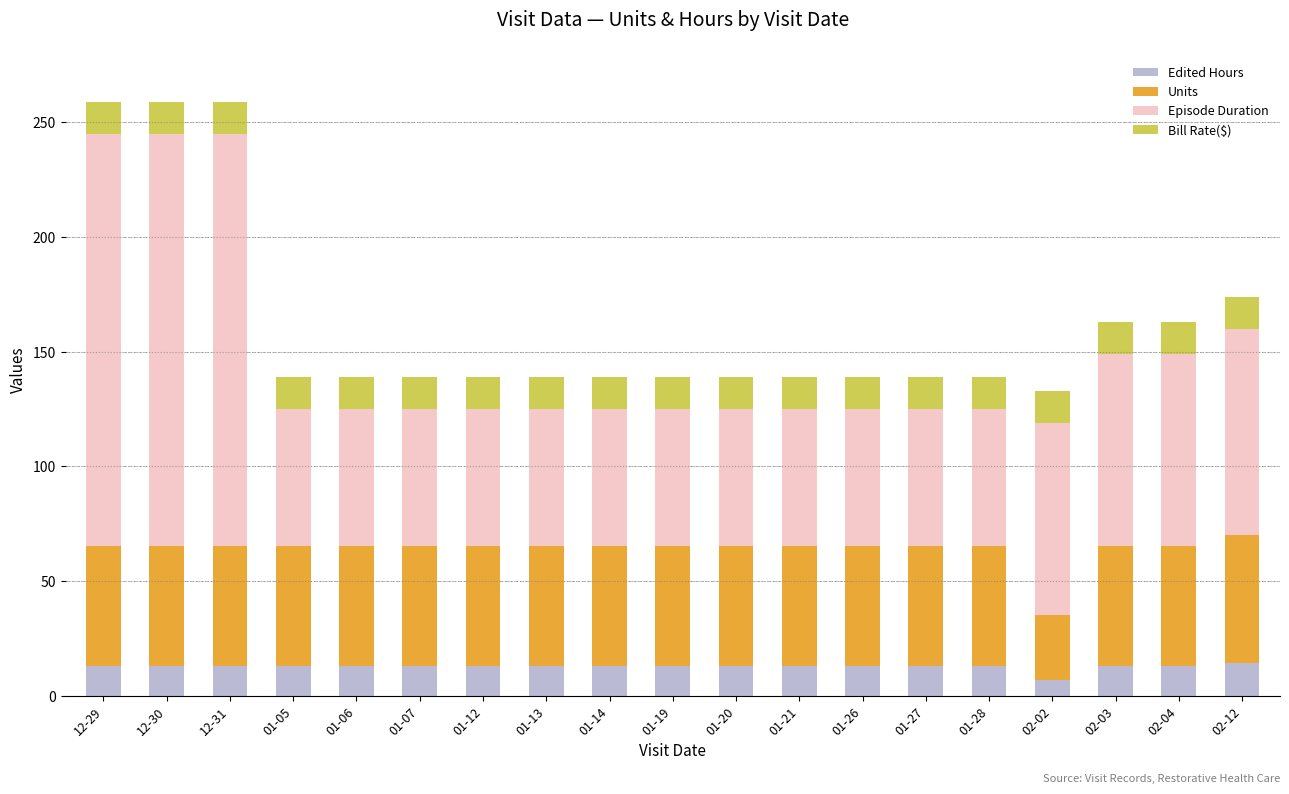

What is the highest value of the Edited Hours series?

14